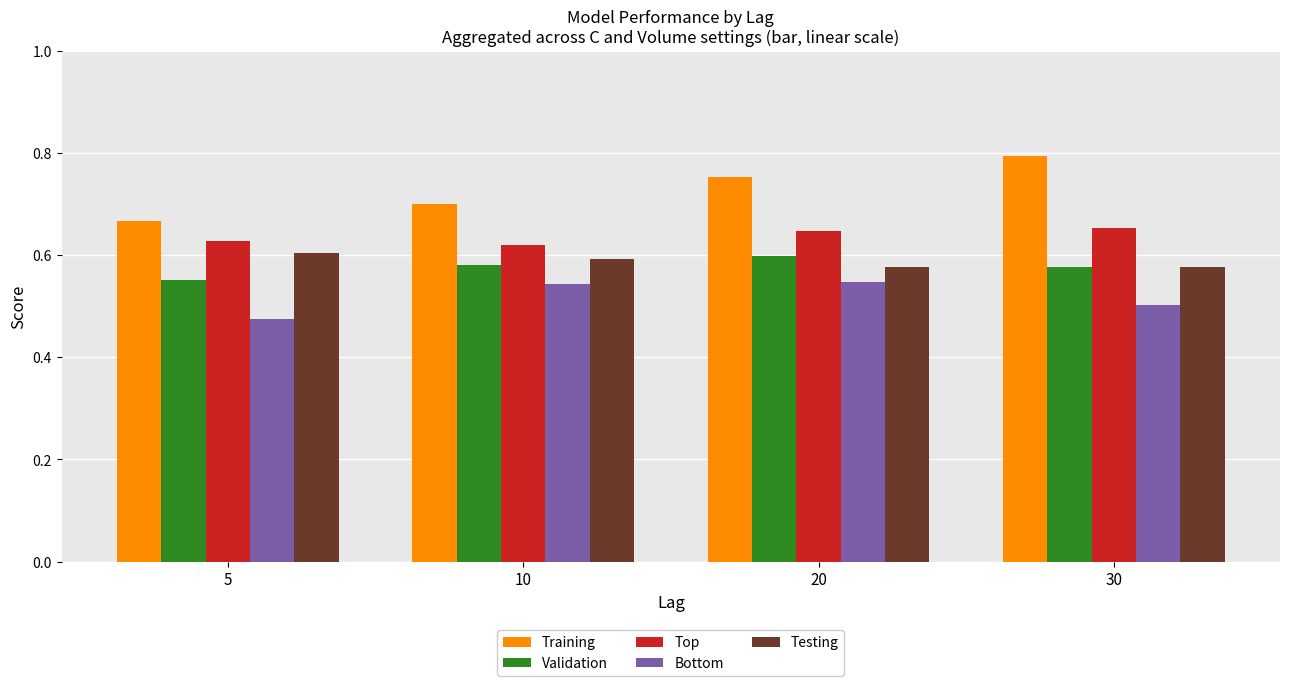

Count the number of categories in the chart.

4